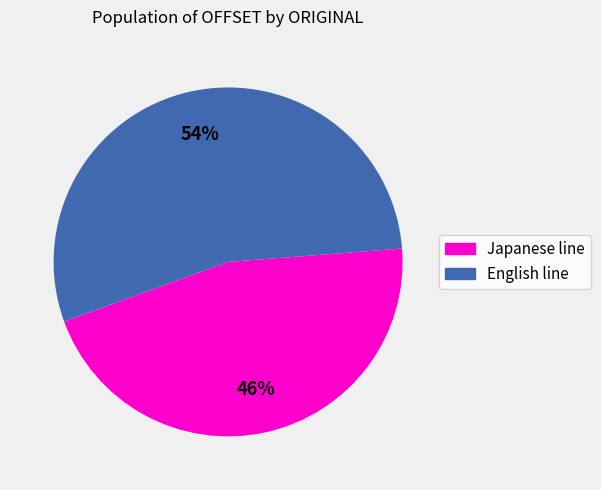

To the nearest percent, what is the average slice percentage?

50%